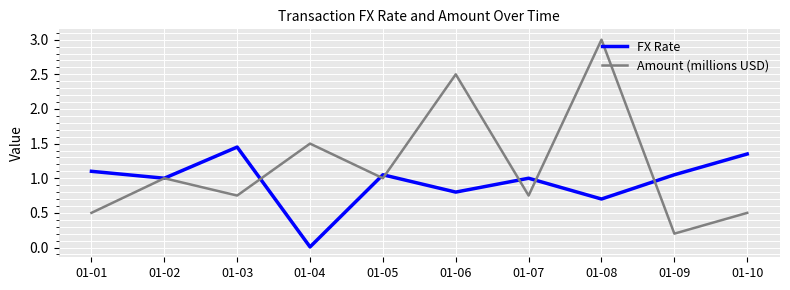

How many interior local peaks does the Amount (millions USD) series have?

4